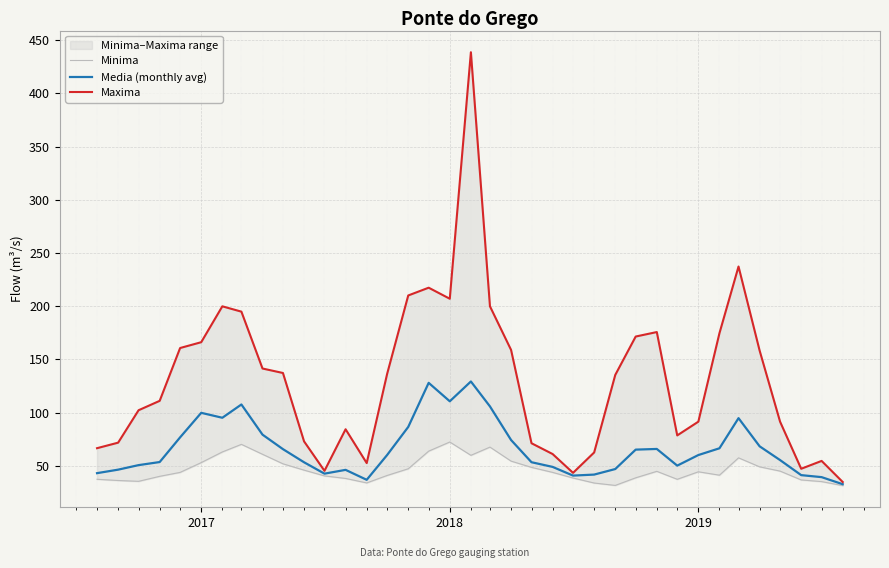

True or false: Media (monthly avg) and Minima cross at least once.

False